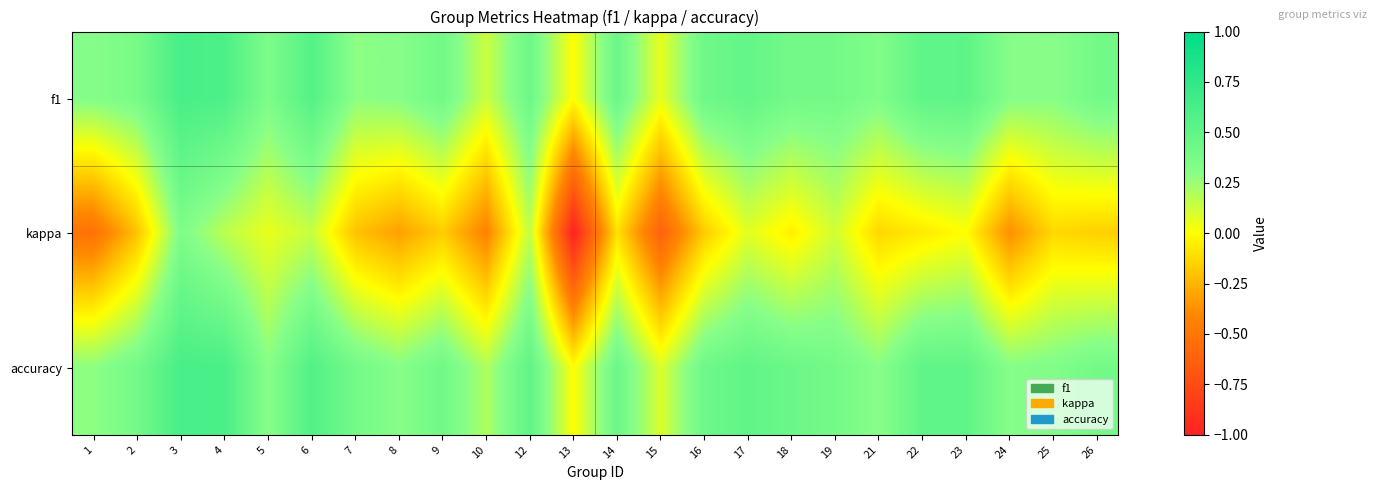

What is the difference between the highest and lowest values at 22?

0.6